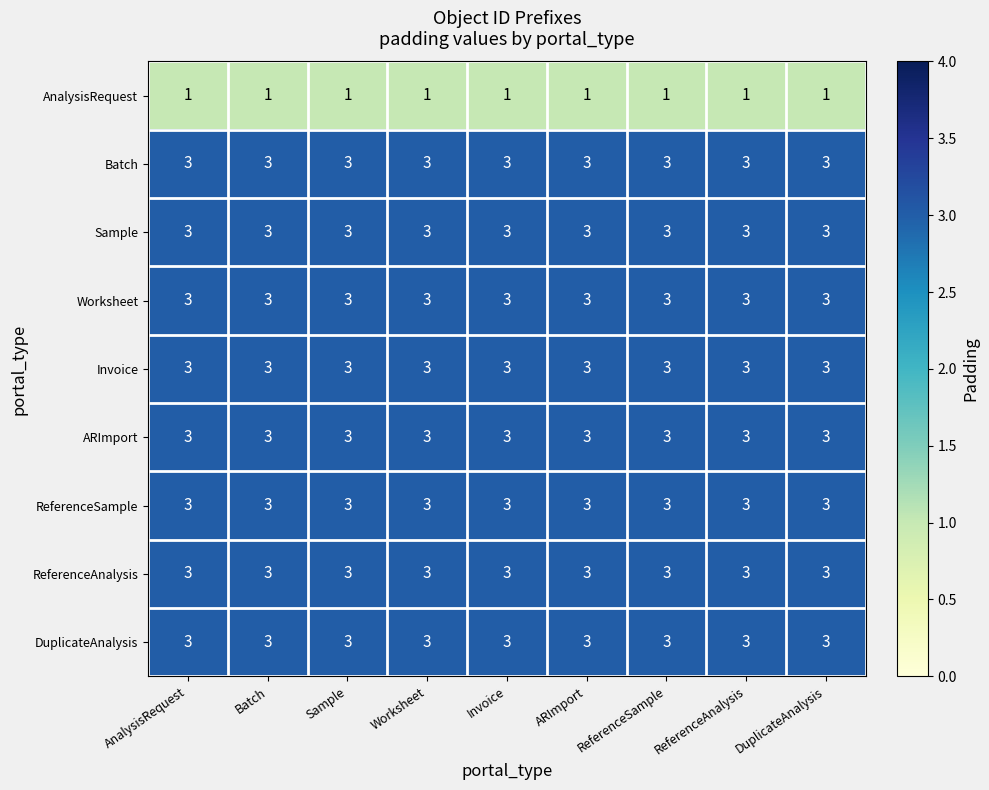

How many categories are shown in the chart?

9